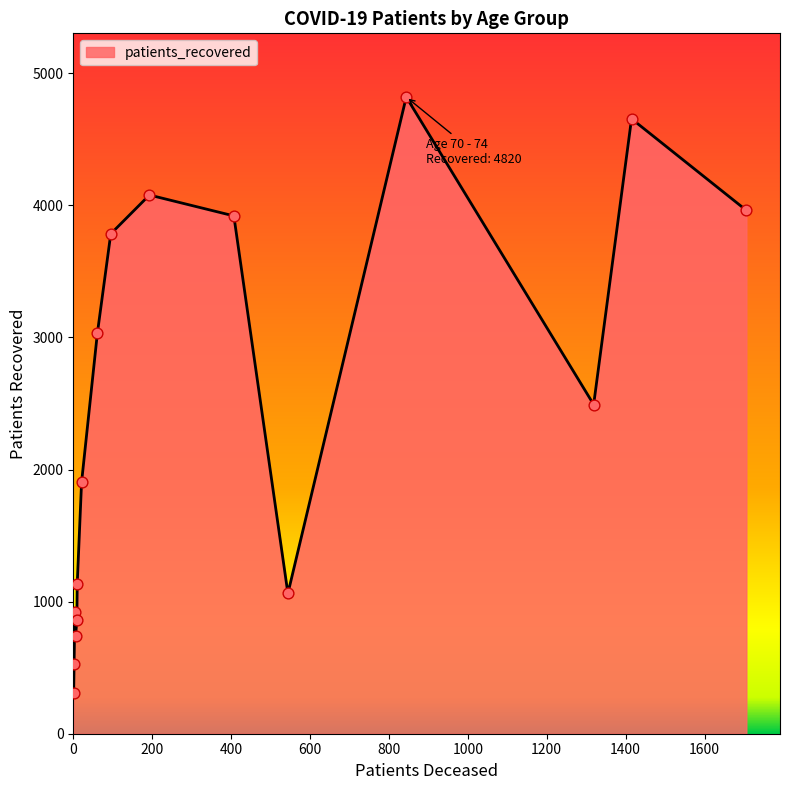

What is the maximum value shown in the chart?

4820